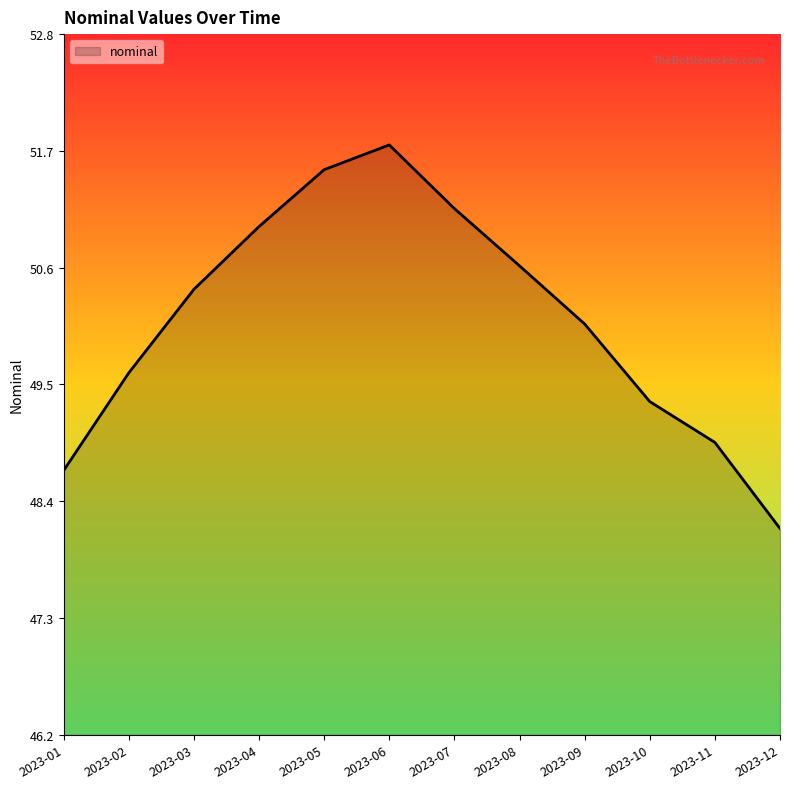

True or false: the data has more than 2 interior local peaks.

False